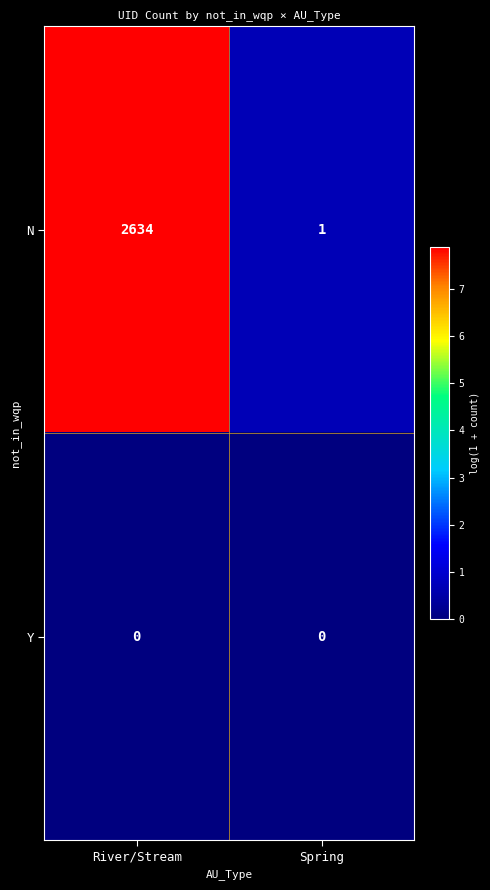

Rank the series at Spring from highest to lowest value.

N, Y